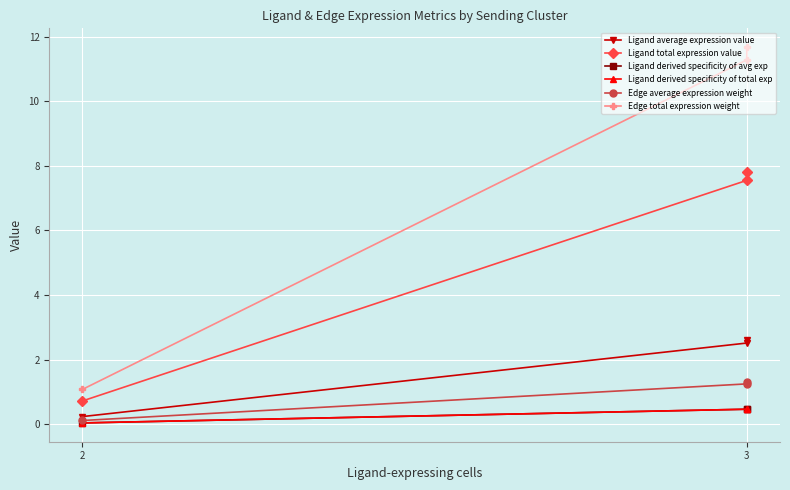

Which series has the largest range (max minus min)?

Edge total expression weight